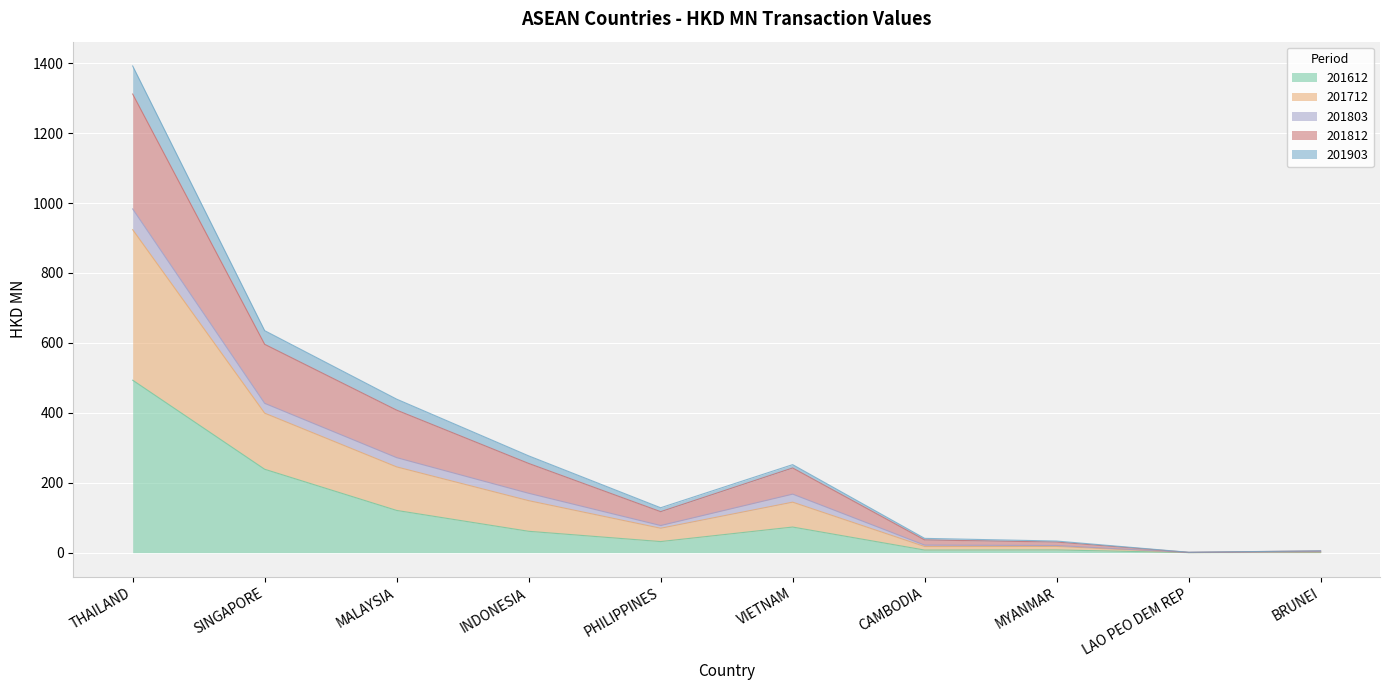

What is the total value across all series at LAO PEO DEM REP?

1.1